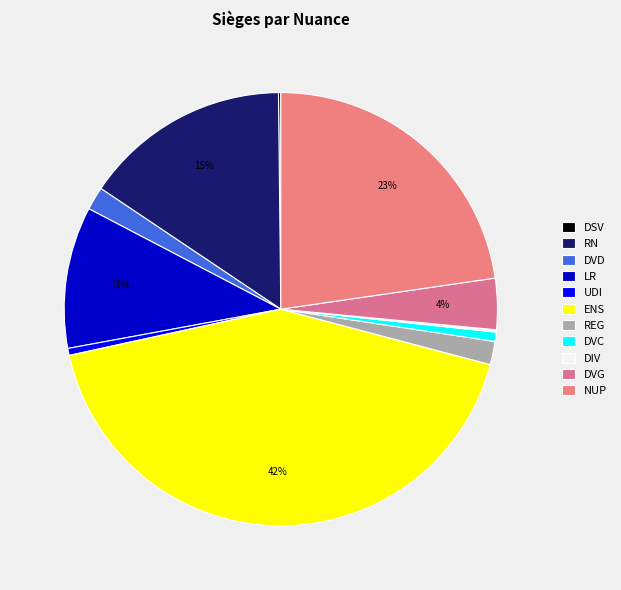

What is the change in value from DSV to REG?

+9